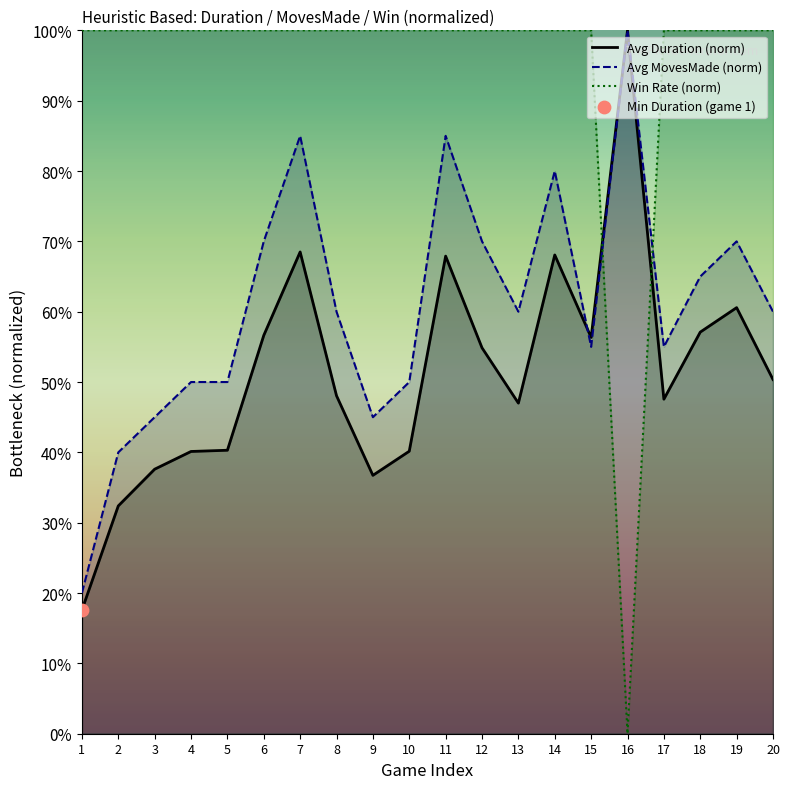

Which series has the widest spread of Y values?

Win Rate (norm)